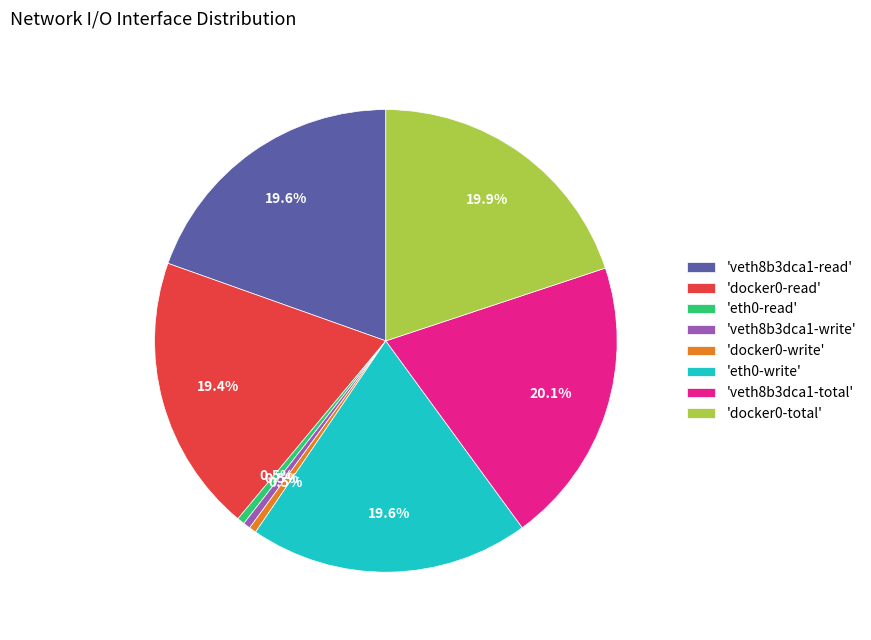

Is the sum of 'docker0-read' and 'veth8b3dca1-read' greater than half?

No